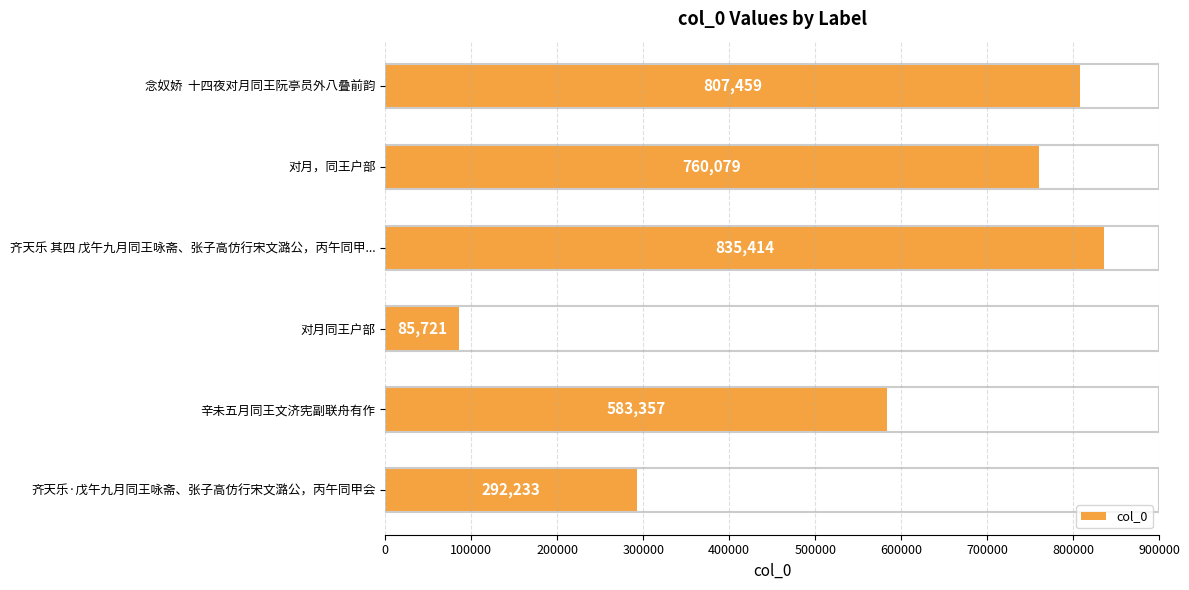

What is the sum of all values?

3364263